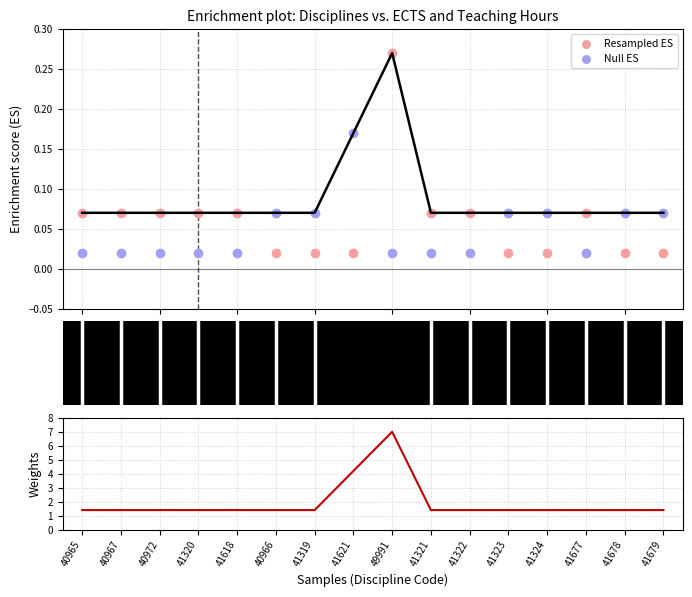

Which series has the widest spread of Y values?

Weights